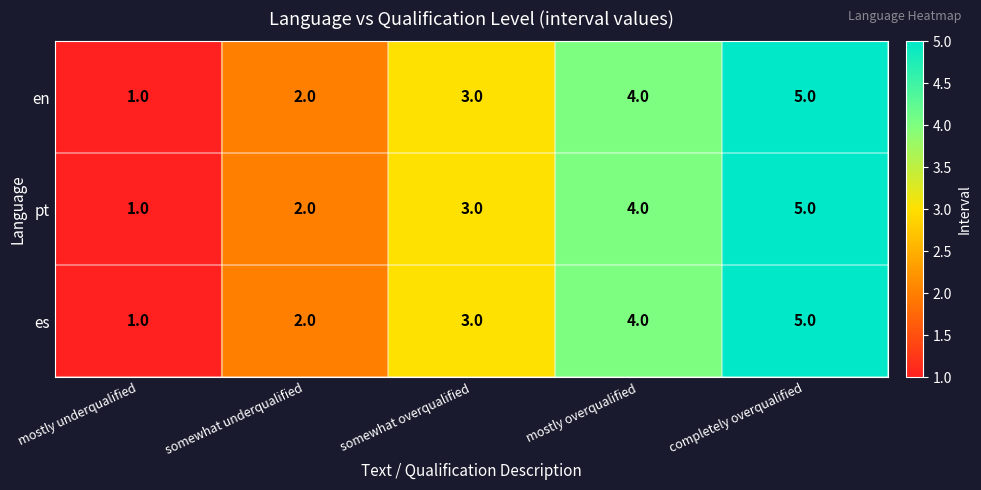

What is the average value of the pt series?

3